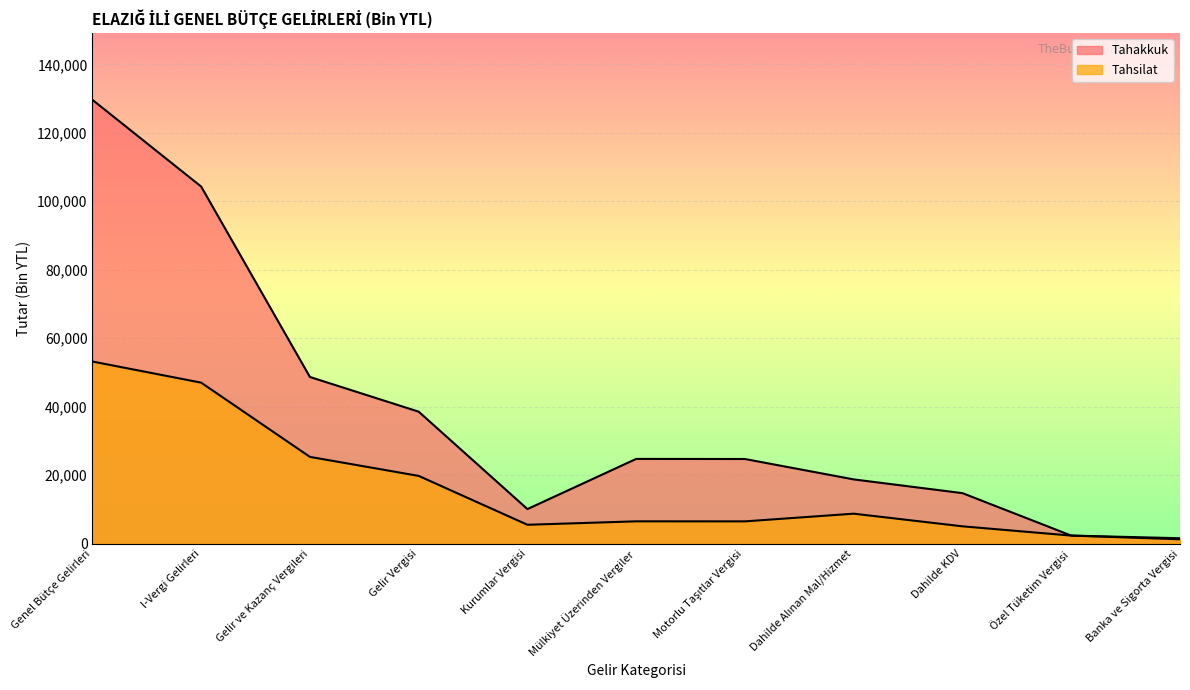

Where is the first local maximum for Tahakkuk?

Mülkiyet Üzerinden Vergiler